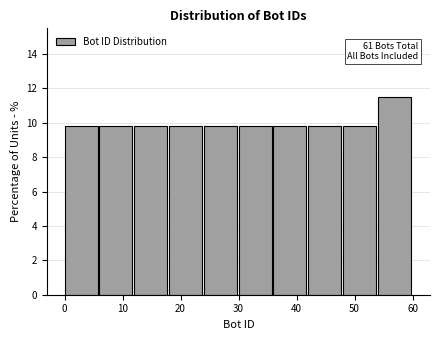

Which range on the x-axis has the tallest bar?

54 to 60